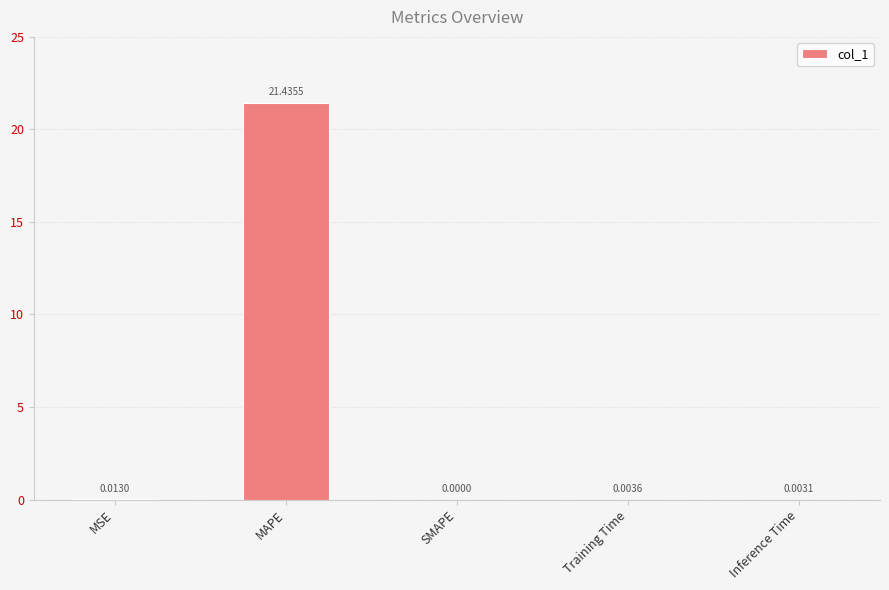

How many data points does each series have?

5